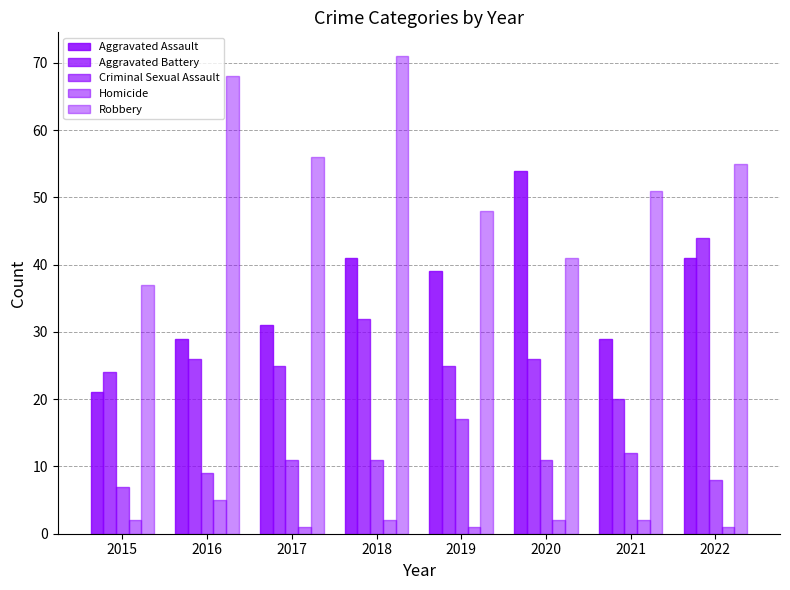

Which series changed the most between 2018 and 2021?

Robbery